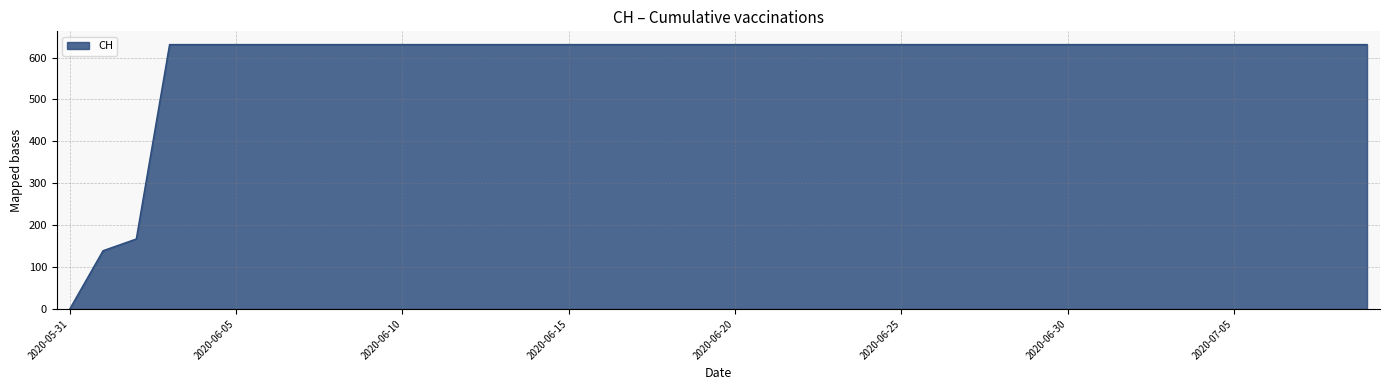

What is the maximum value shown in the chart?

631